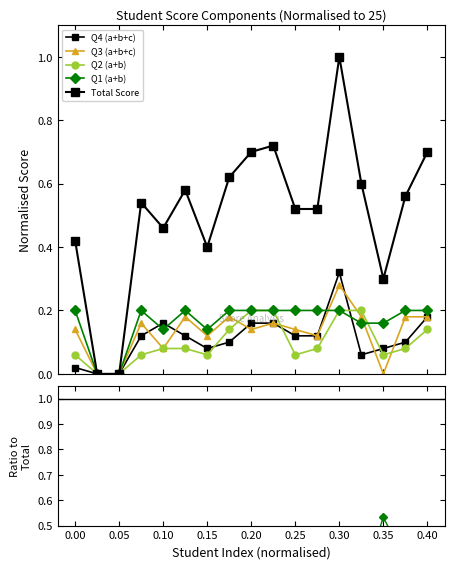

Which category has the highest value across all series?

0.30